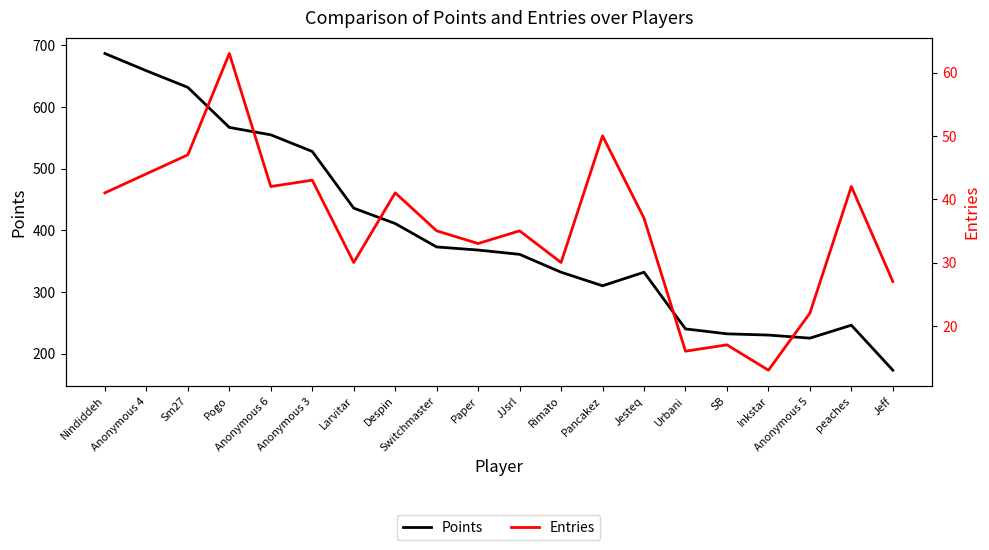

At which category is the sum across all series the highest?

Nindiddeh